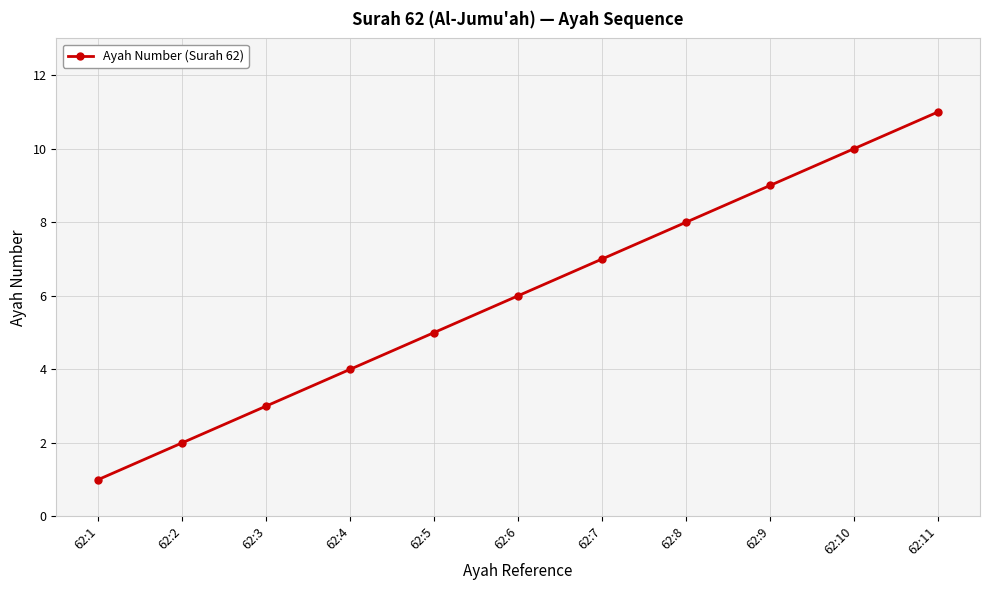

The value at 62:8 is 2. True or false?

False